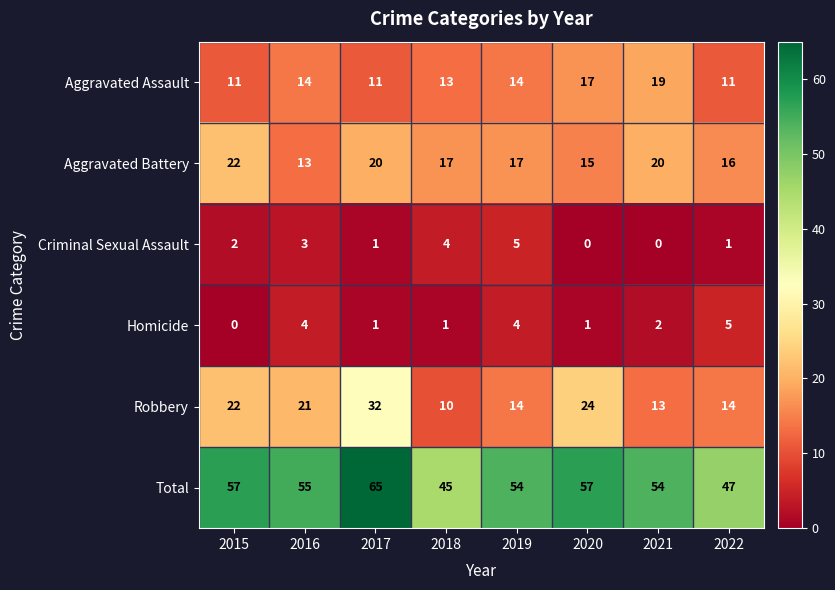

Which series changed the most between 2016 and 2022?

Total